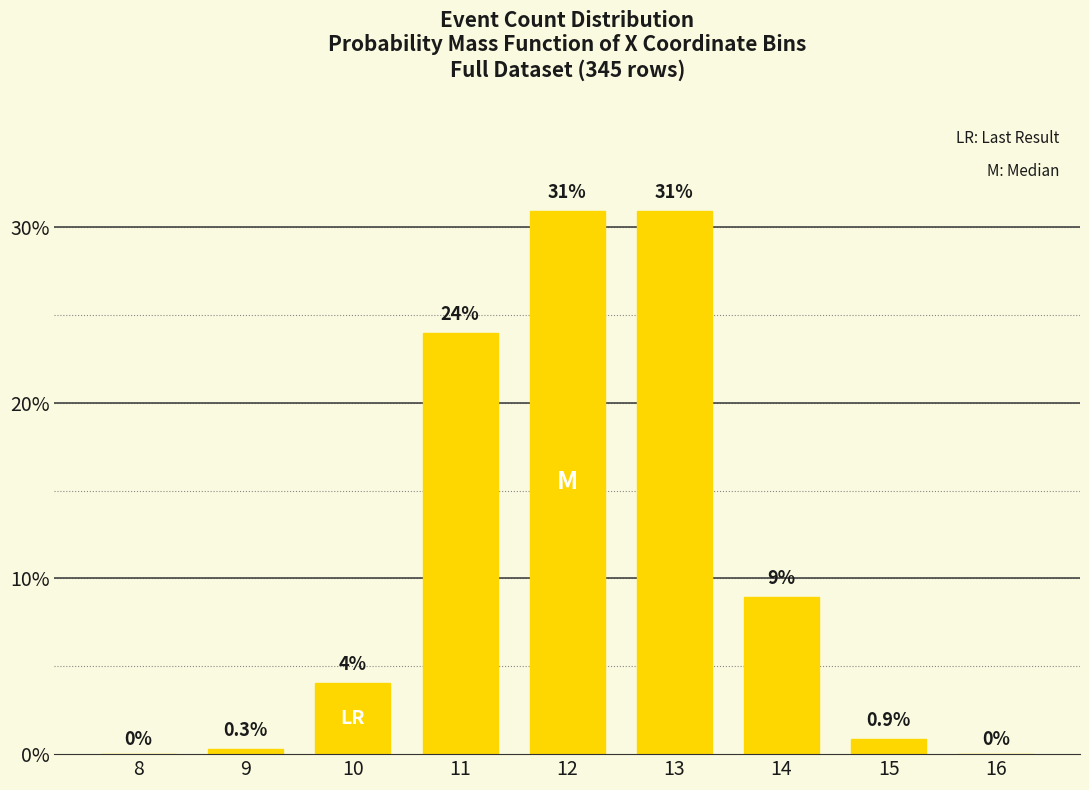

Are the bars grouped side by side (vs. stacked)?

No